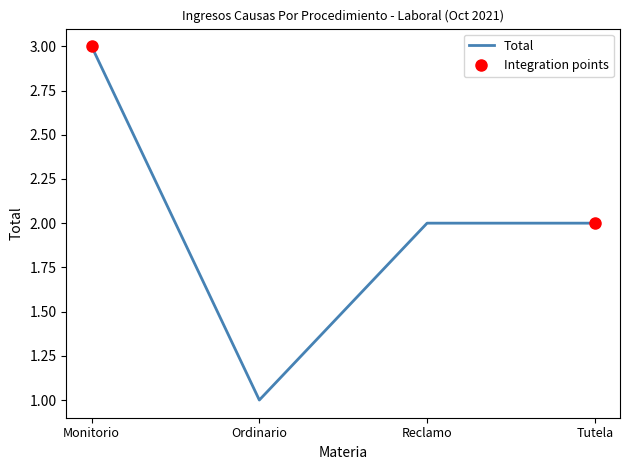

The value at Tutela is 1. True or false?

False